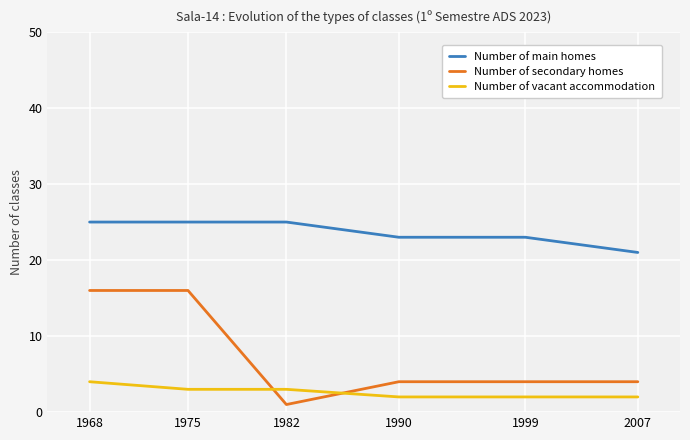

The Number of vacant accommodation series shows 2 at 1968. True or false?

False